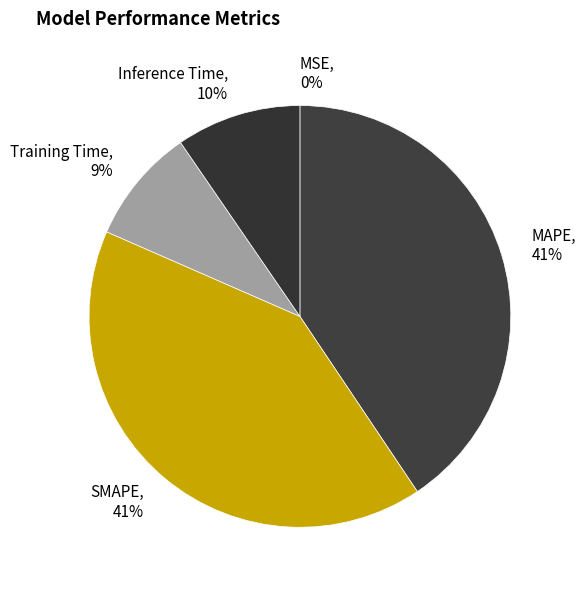

To the nearest percent, what is the average slice percentage?

20%